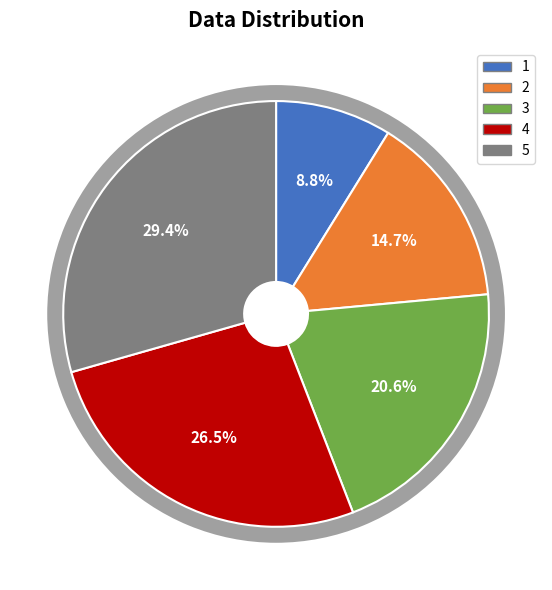

To the nearest percent, what portion does 3 represent?

21%